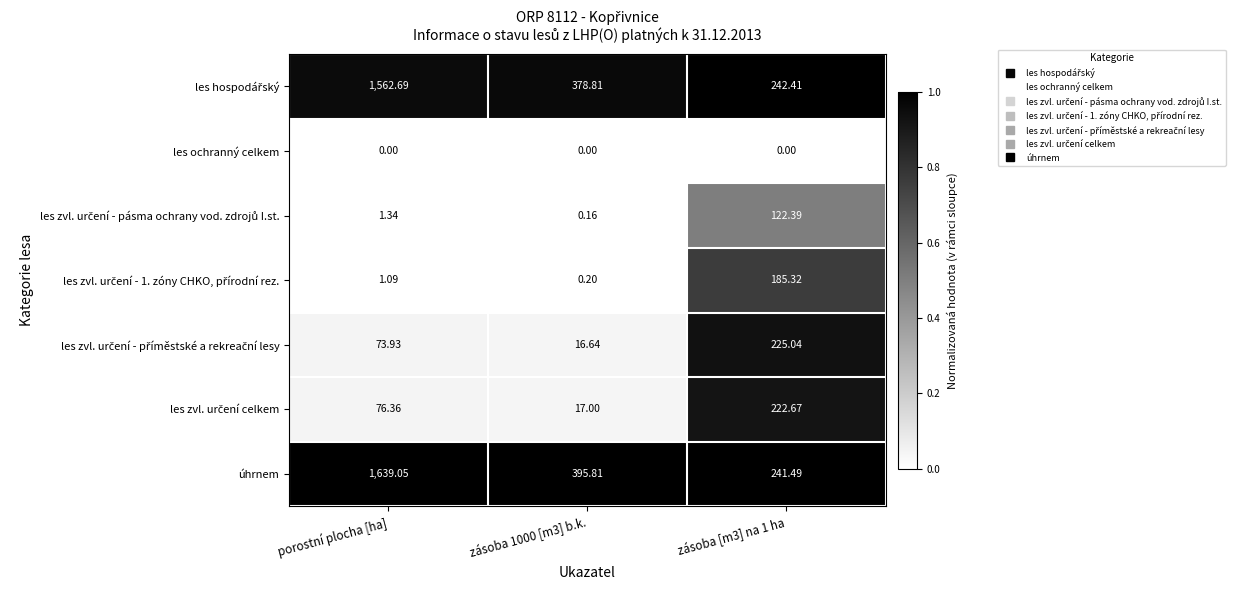

At which category is the sum across all series the highest?

porostní plocha [ha]